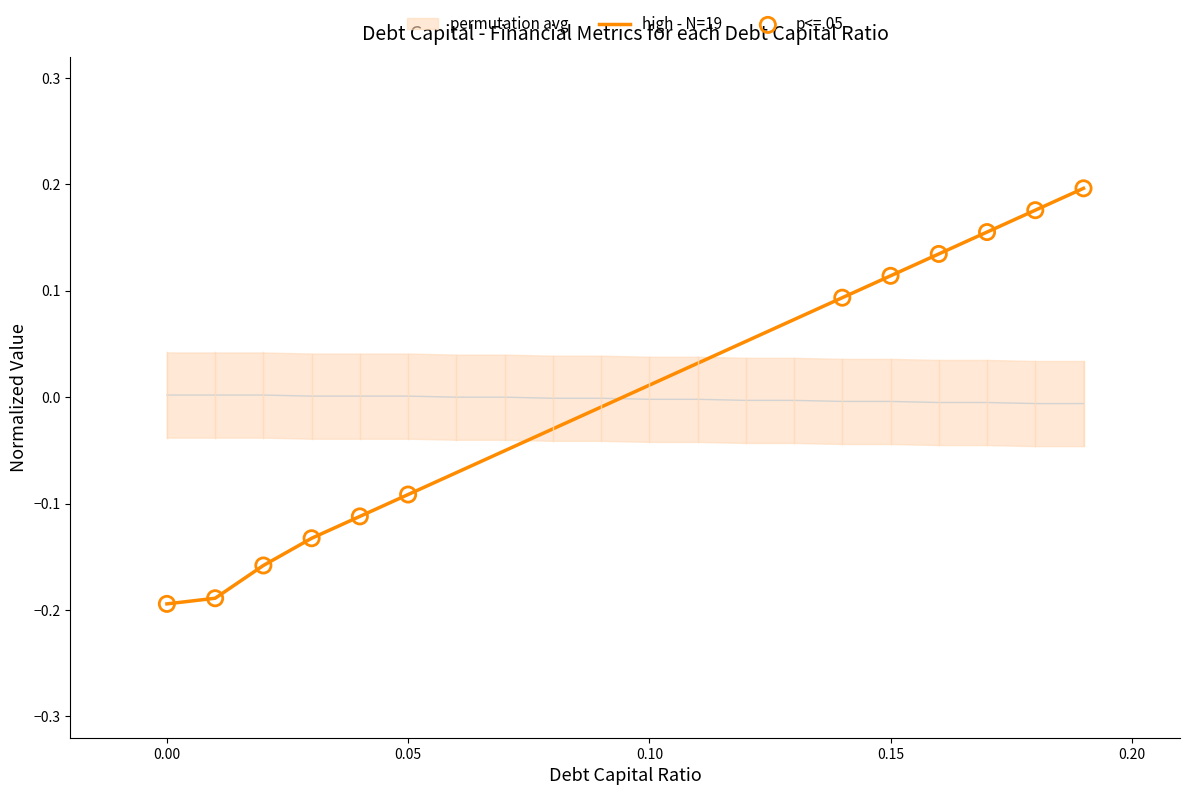

At which label does high - N=19 first exceed 0?

0.10